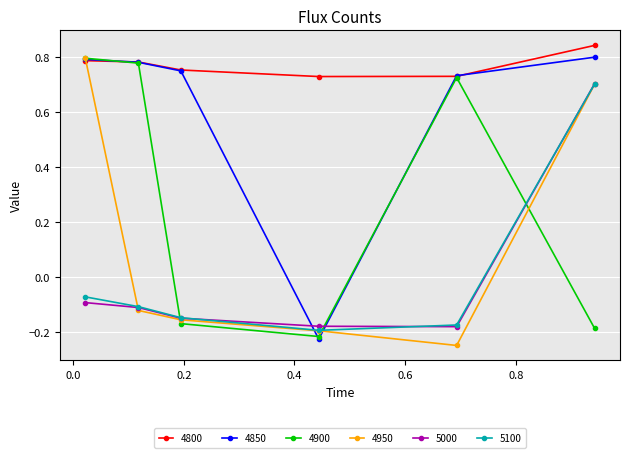

Does the chart display data point markers on the line(s)?

Yes